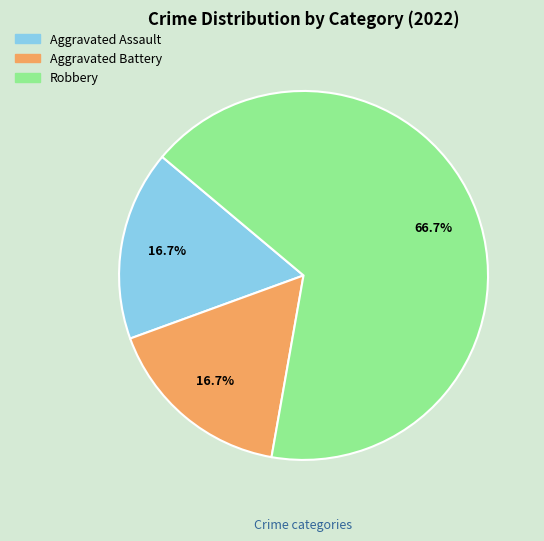

True or false: Aggravated Battery accounts for 17% of the total.

True